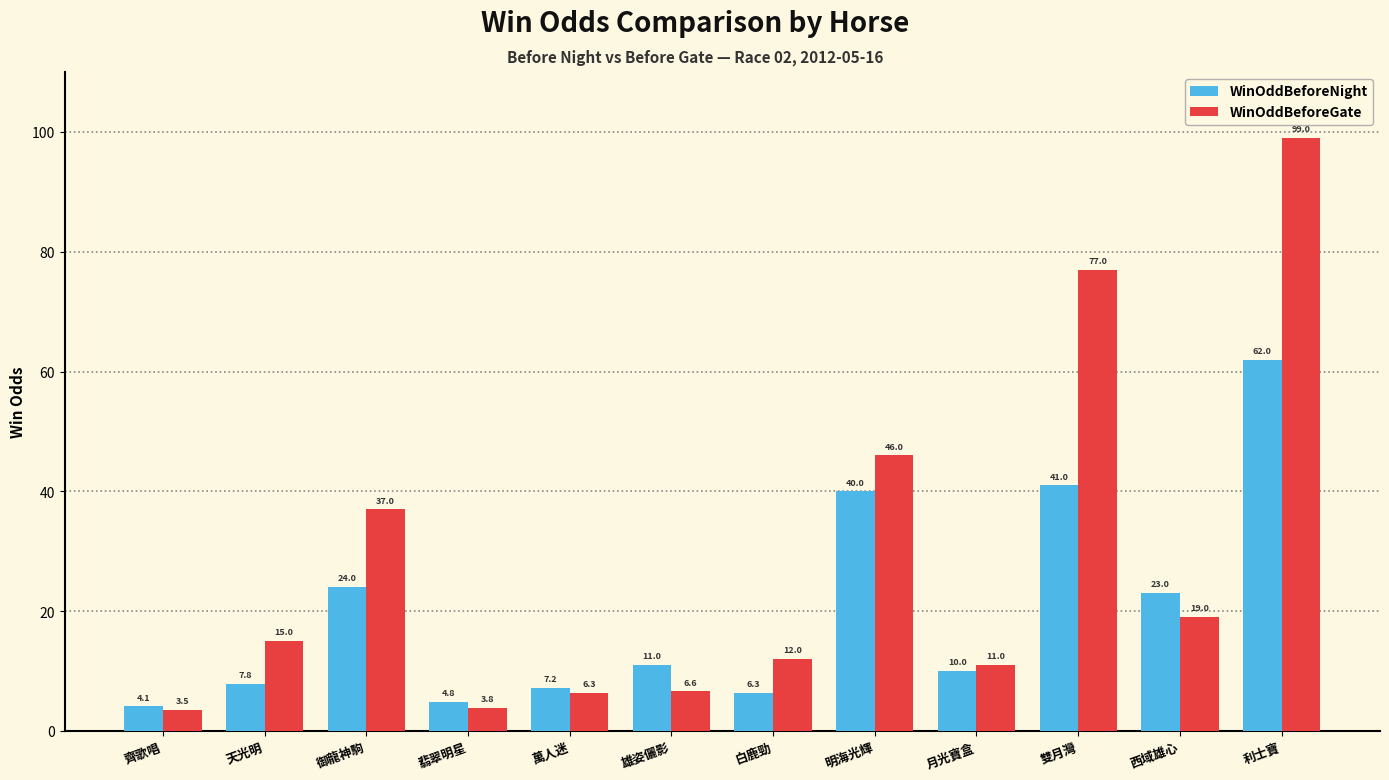

Which series has the widest spread of values?

WinOddBeforeGate